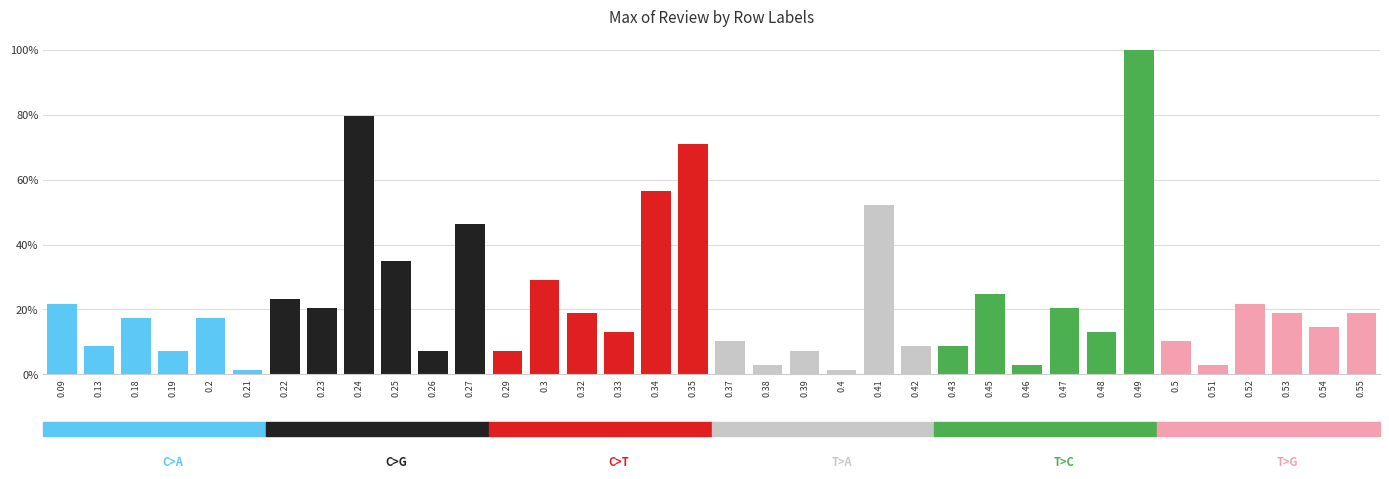

Does the chart contain stacked bars?

No